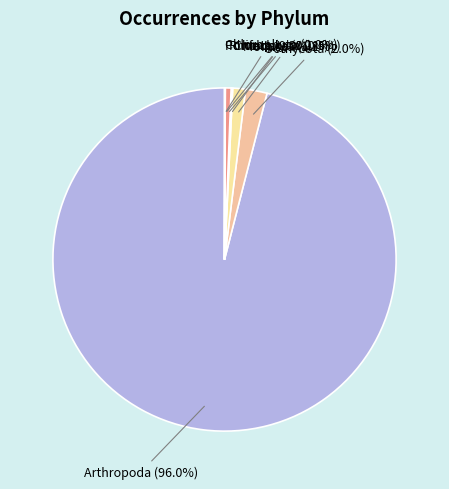

Rank the categories by value from lowest to highest.

Chlorophyta, Porifera, Chordata, Rhodophyta, Mollusca, Oomycota, Arthropoda